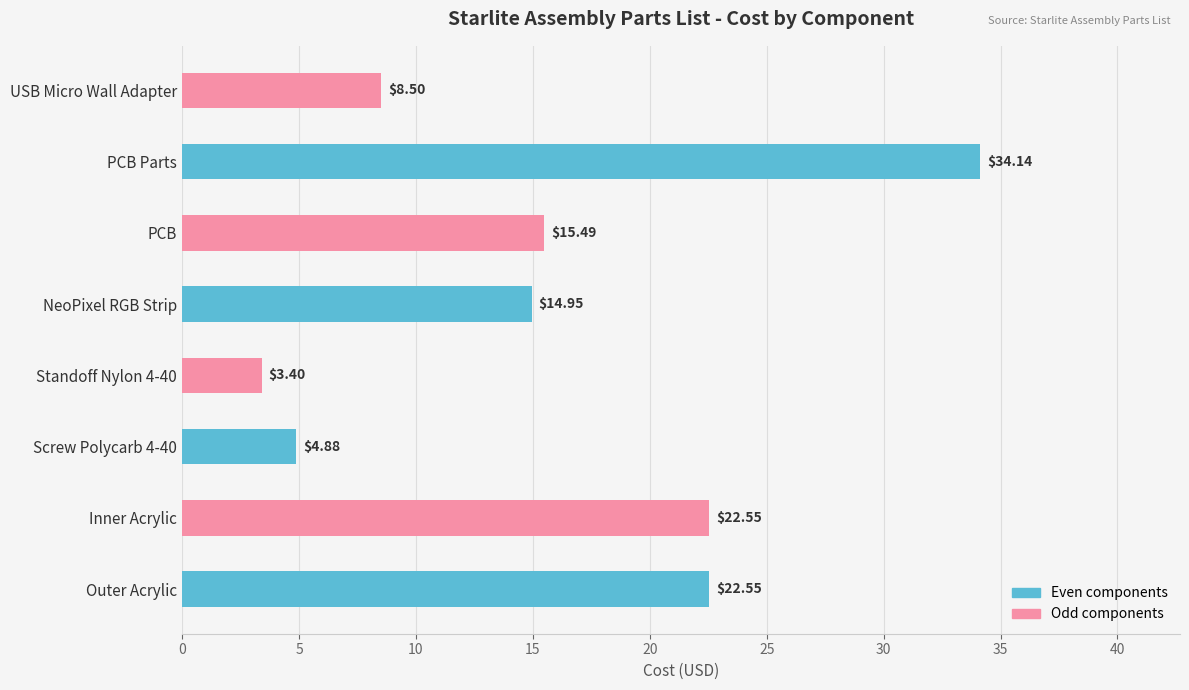

What is the difference between the maximum and second lowest values?

29.3